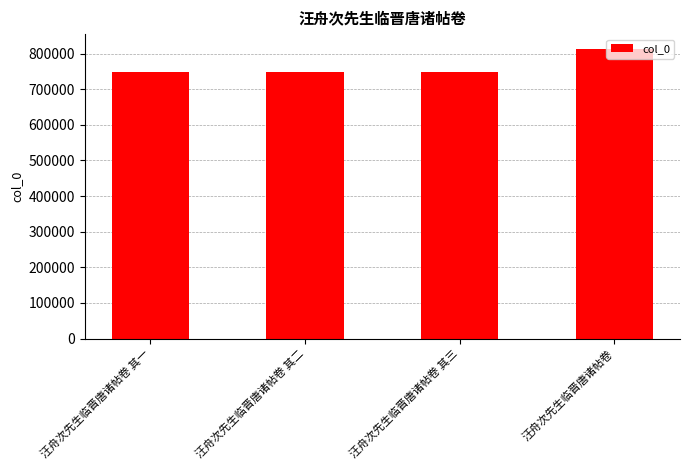

The value at 汪舟次先生临晋唐诸帖卷 其二 is 380190. True or false?

False